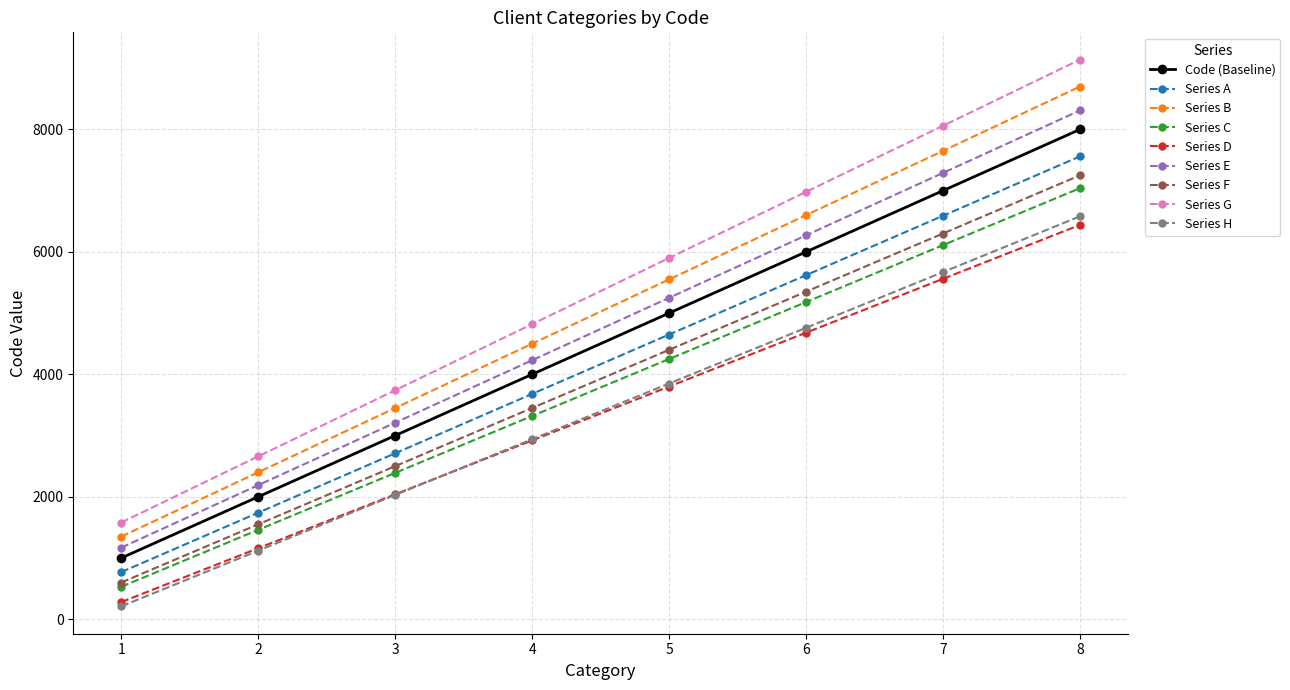

What is the greatest value displayed?

9140.0